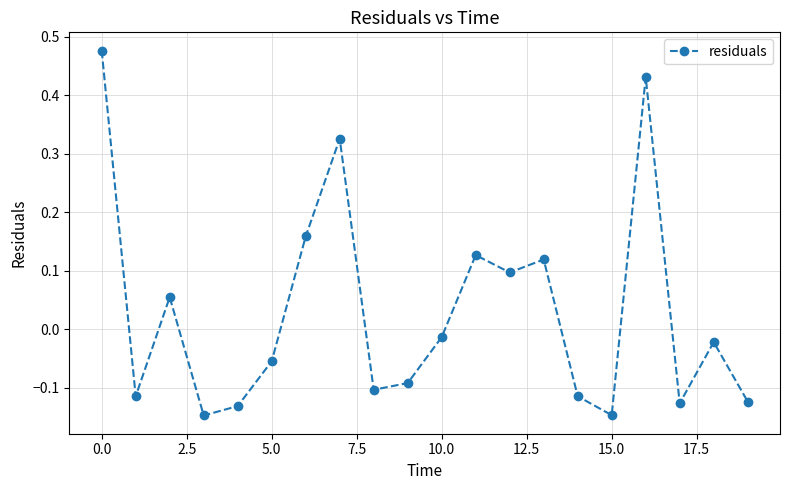

True or false: the data has more than 1 interior local peaks.

True